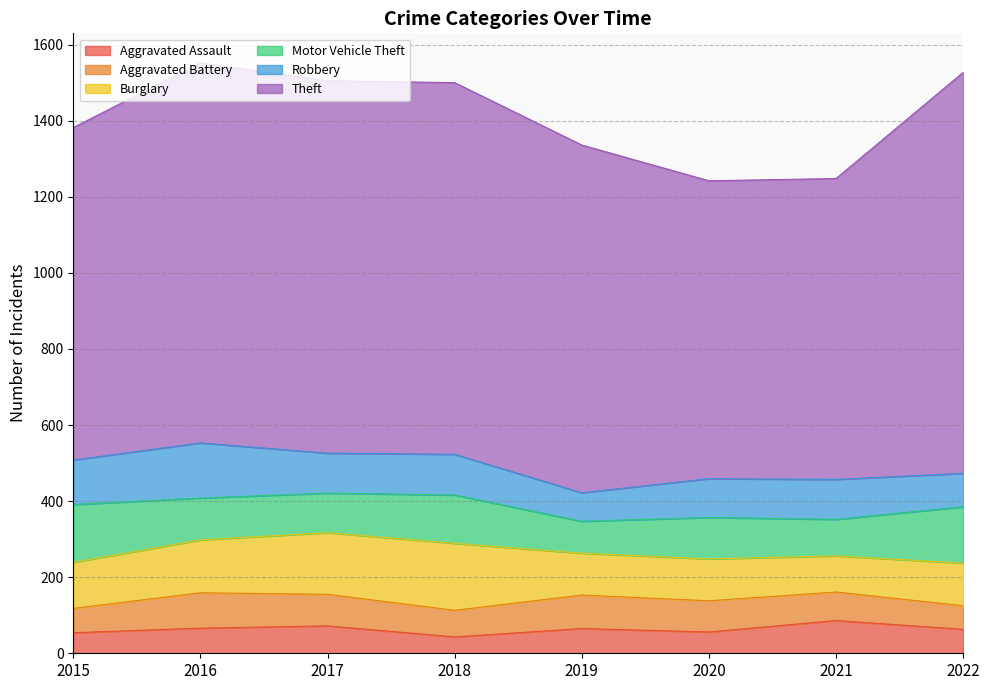

True or false: Motor Vehicle Theft and Robbery intersect in this chart.

True